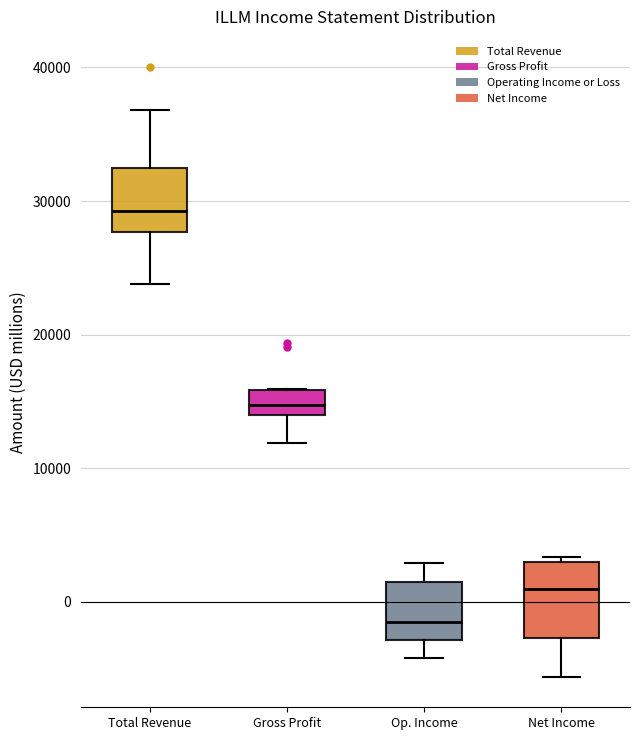

Reading left to right, read every box against the y-axis: the position of its median line, the range the box covers, and the ends of its whiskers. The values are not printed on the chart, so give them approximately, as read against the axis.

Total Revenue: median 29000, box 28000 to 32000, whiskers 24000 to 37000
Gross Profit: median 15000, box 14000 to 16000, whiskers 12000 to 16000
Op. Income: median -1000, box -3000 to 2000, whiskers -4000 to 3000
Net Income: median 1000, box -3000 to 3000, whiskers -6000 to 3000 (just above the box's upper edge)